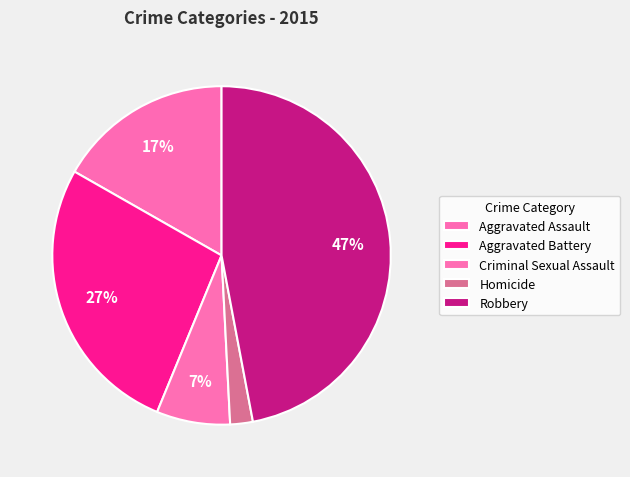

To the nearest percent, what is the difference between the Aggravated Assault and Robbery slice percentages?

30%